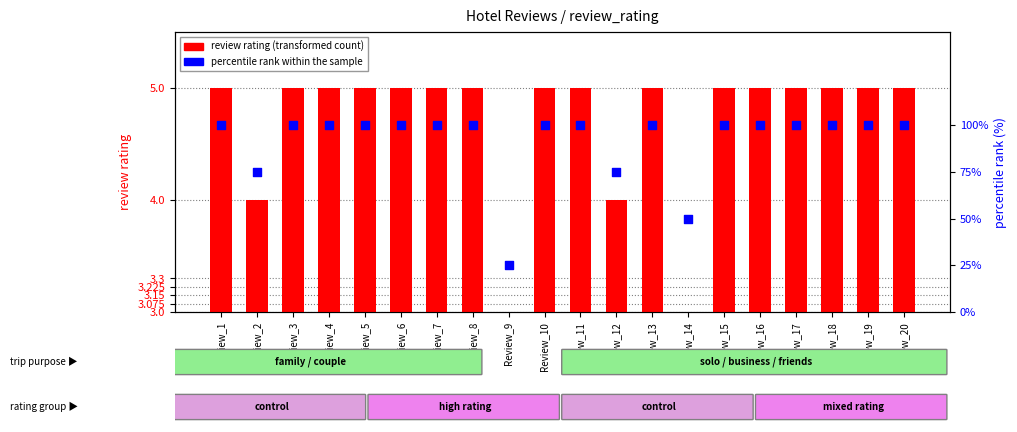

Which series has the largest total across all categories?

percentile rank within the sample